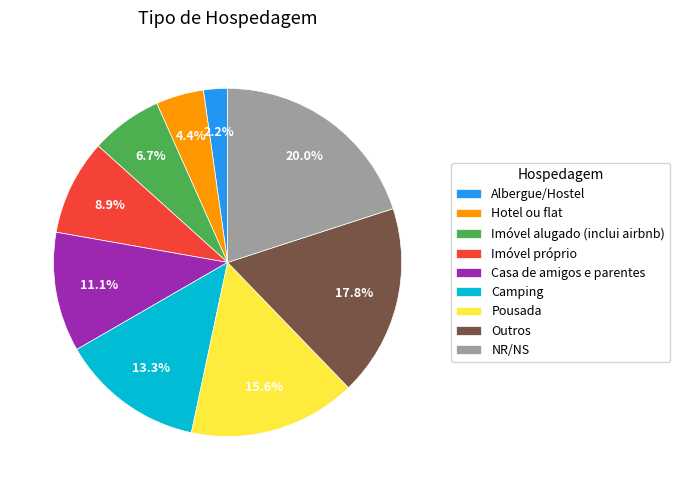

Which has a higher value, NR/NS or Casa de amigos e parentes?

NR/NS